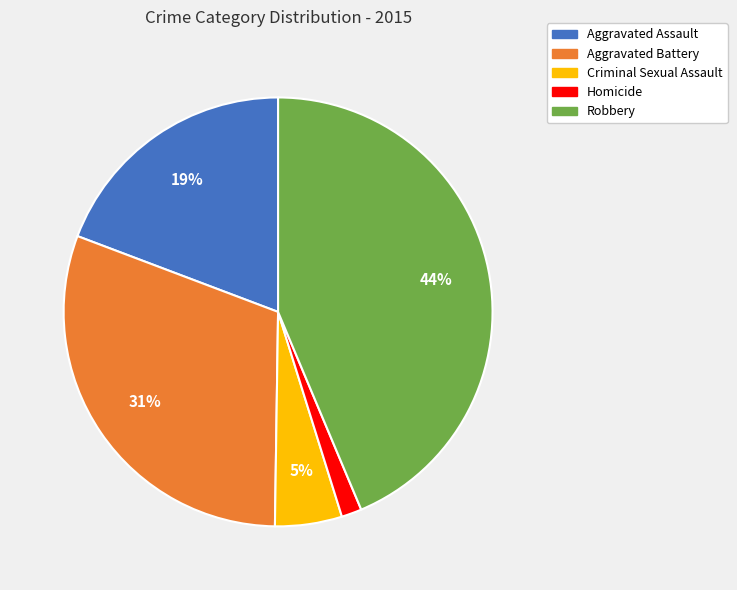

Does Criminal Sexual Assault represent more than half of the total?

No